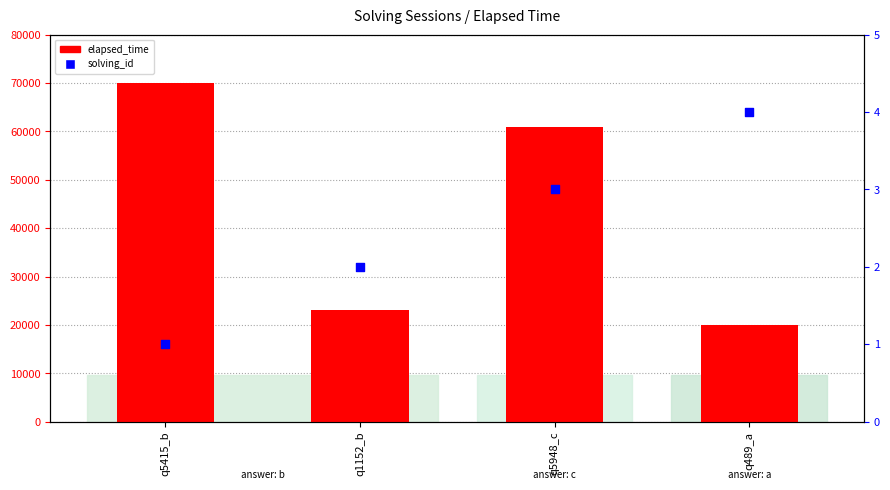

At which category is the sum across all series the highest?

q5415_b